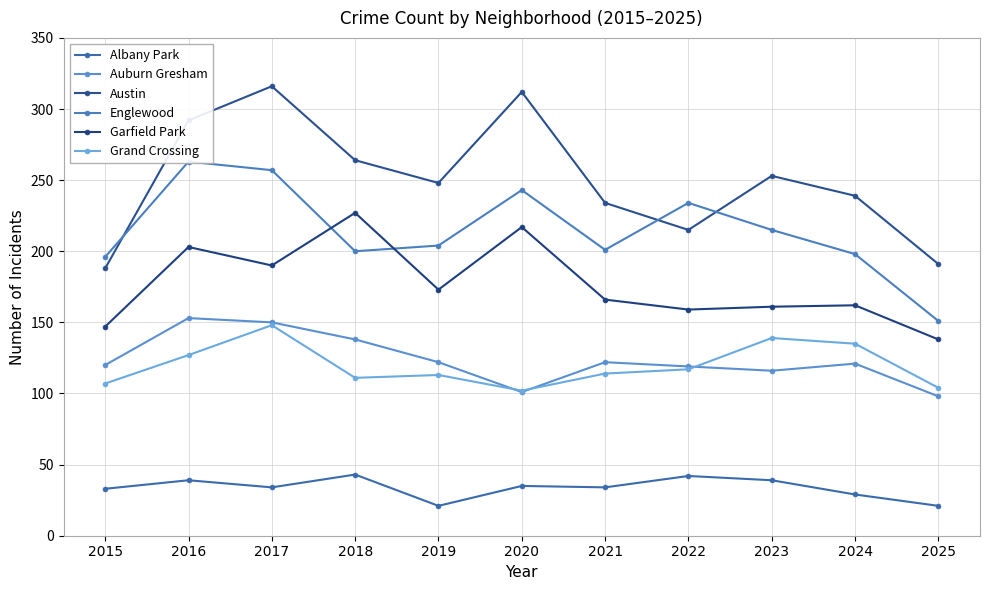

Does the chart have visible grid lines?

Yes